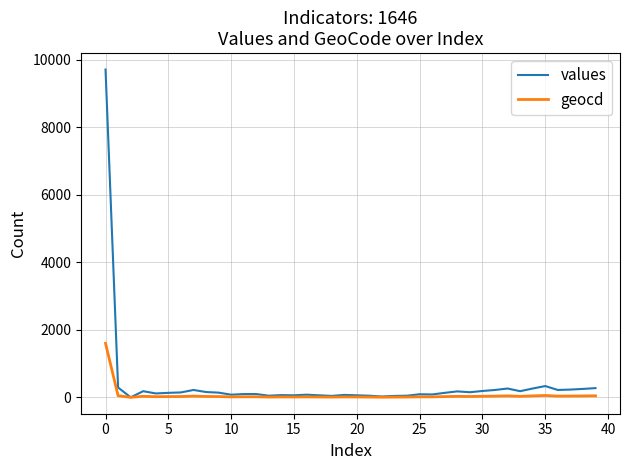

Rank the series by their maximum value, from lowest to highest.

geocd, values